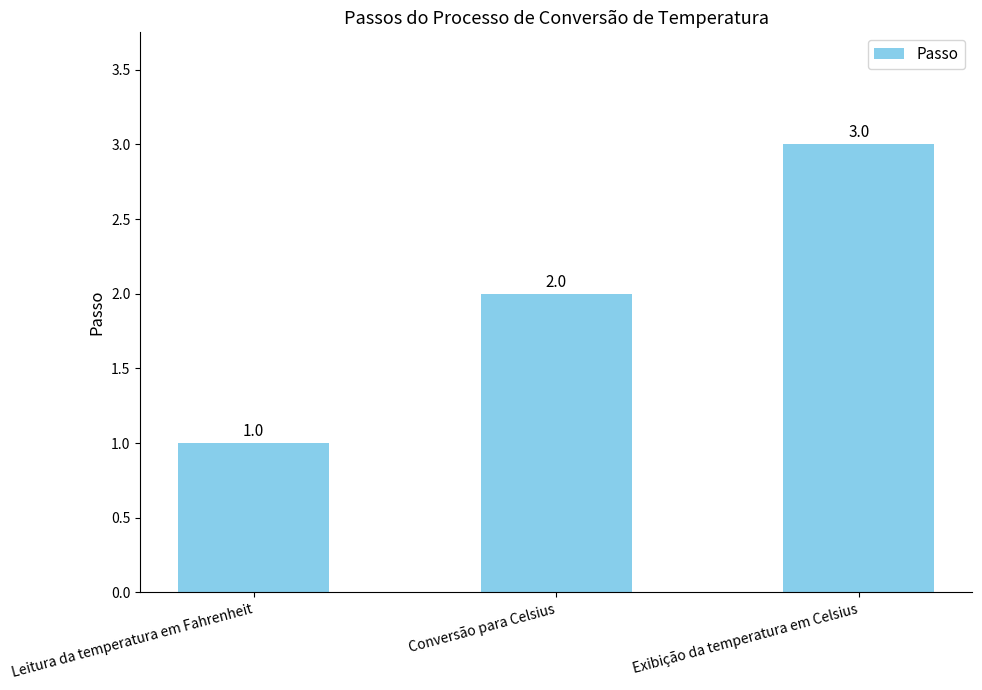

What position from the left is Leitura da temperatura em Fahrenheit?

1